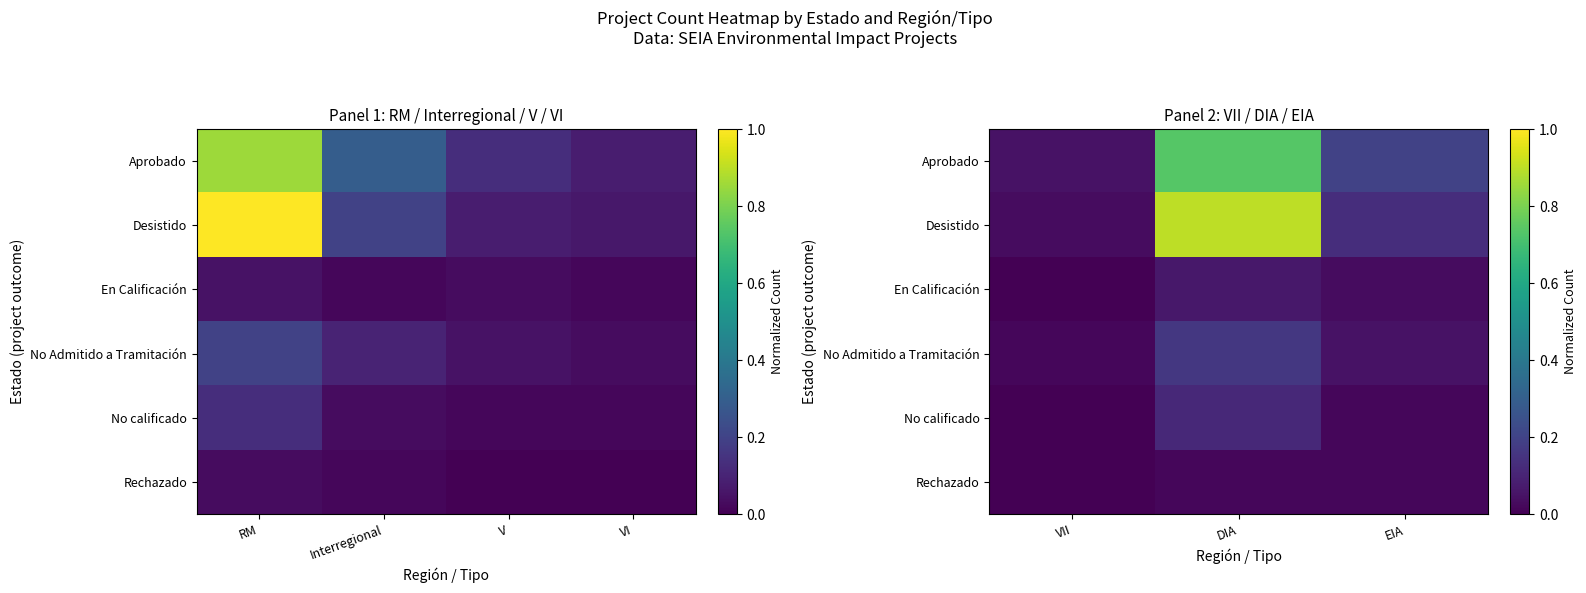

Is it true that Desistido equals 1.6 at DIA?

False